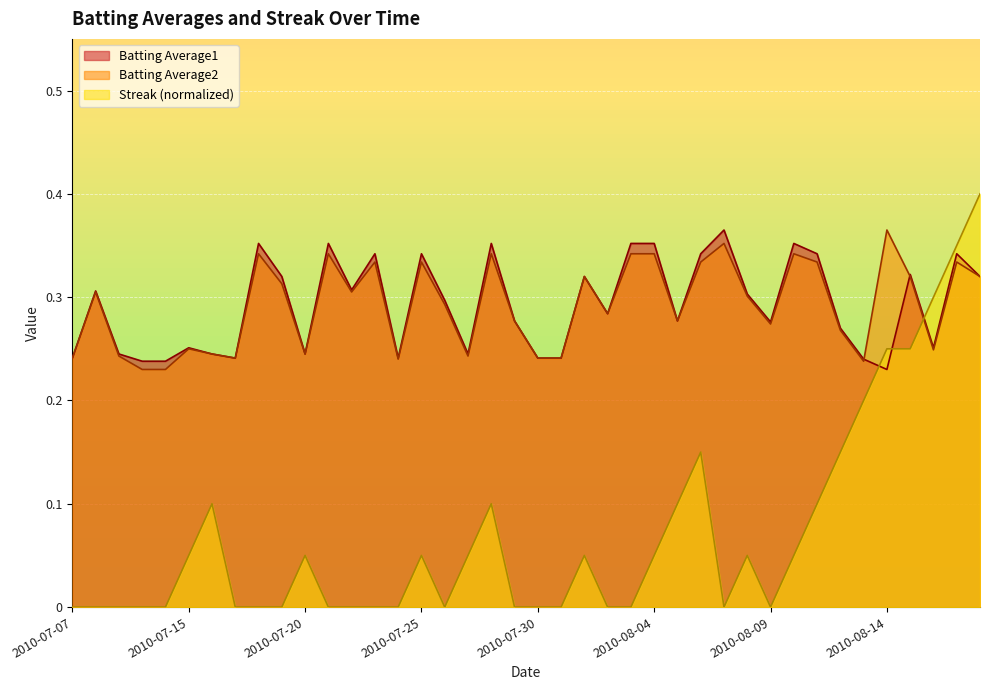

Between 2010-07-11 and 2010-08-13, which series saw the biggest shift?

Streak